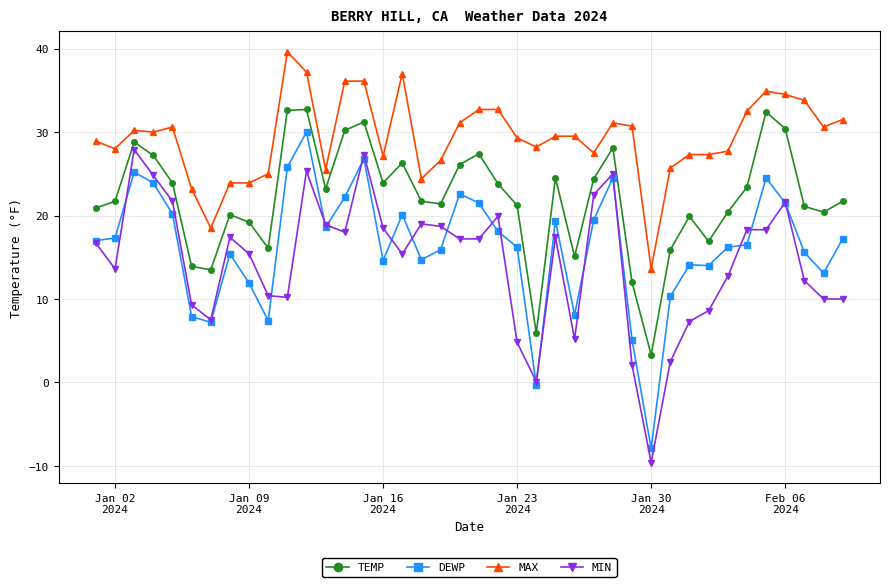

True or false: DEWP and TEMP intersect in this chart.

False